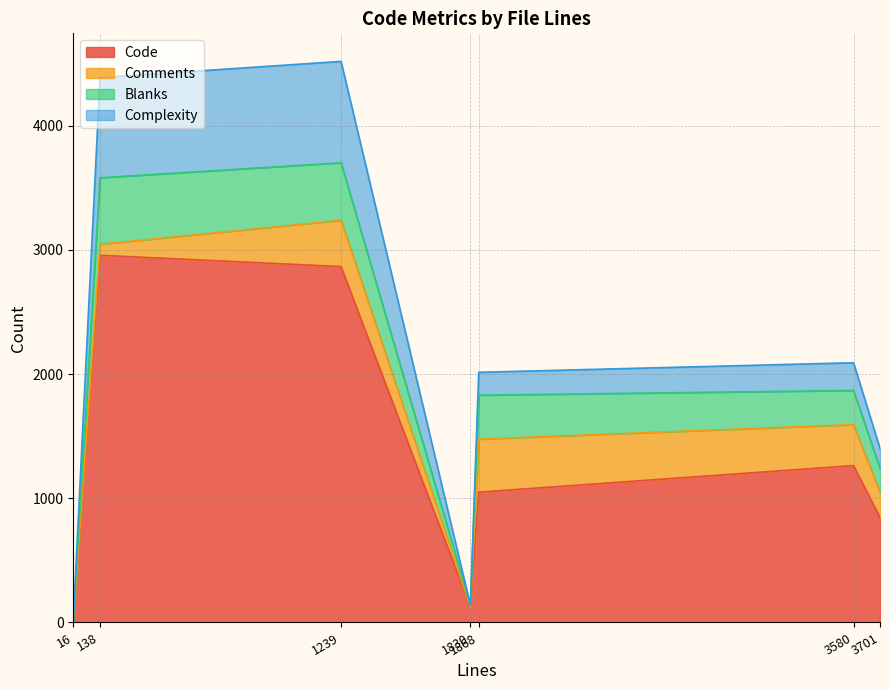

True or false: Comments has more than 1 interior local peaks.

True